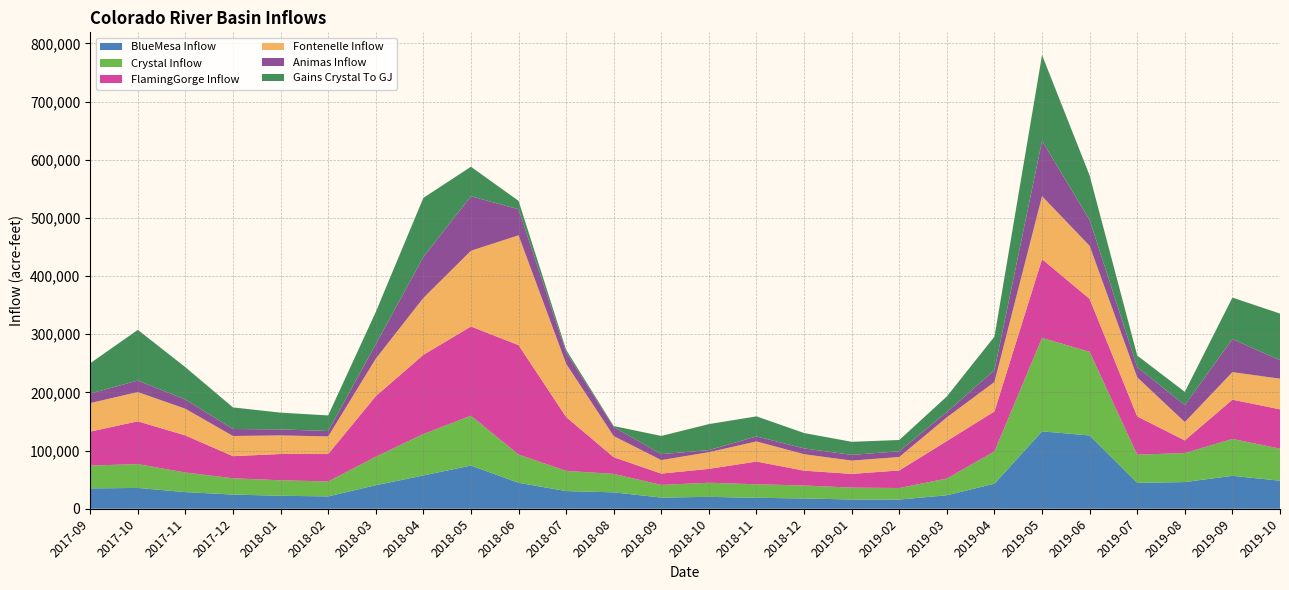

Reading right to left, list all the values displayed in this chart.

BlueMesa Inflow: 2019-10=48231.4	2019-09=56574.3	2019-08=45877.9	2019-07=44462.0	2019-06=126011.7	2019-05=132989.7	2019-04=43070.6	2019-03=23170.2	2019-02=15785.1	2019-01=15854.3	2018-12=17689.5	2018-11=18791.3	2018-10=20420.4	2018-09=19182.4	2018-08=28193.7	2018-07=30380.6	2018-06=44608.5	2018-05=74254.6	2018-04=57201.2	2018-03=40427.5	2018-02=21239.9	2018-01=22281.8	2017-12=24381.8	2017-11=28591.0	2017-10=35759.5	2017-09=34968.7
Crystal Inflow: 2019-10=55015.4	2019-09=63445.6	2019-08=49807.7	2019-07=48501.1	2019-06=143679.1	2019-05=160798.5	2019-04=55473.3	2019-03=28800.0	2019-02=19807.0	2019-01=20479.6	2018-12=22262.5	2018-11=23268.7	2018-10=24318.4	2018-09=21793.3	2018-08=31712.2	2018-07=34678.4	2018-06=48605.2	2018-05=85665.3	2018-04=71218.2	2018-03=49083.6	2018-02=25611.1	2018-01=26672.4	2017-12=27988.8	2017-11=33674.6	2017-10=41002.1	2017-09=39165.6
FlamingGorge Inflow: 2019-10=67674.0	2019-09=67473.5	2019-08=21783.7	2019-07=65738.4	2019-06=91082.7	2019-05=135167.4	2019-04=68716.5	2019-03=64437.2	2019-02=30254.9	2019-01=23576.7	2018-12=25498.7	2018-11=39059.3	2018-10=23824.6	2018-09=19438.5	2018-08=28656.1	2018-07=92694.7	2018-06=188074.6	2018-05=153338.7	2018-04=136110.3	2018-03=103968.4	2018-02=47199.1	2018-01=45170.8	2017-12=37995.3	2017-11=63733.8	2017-10=73509.3	2017-09=58462.6
Fontenelle Inflow: 2019-10=52664.6	2019-09=47322.7	2019-08=31540.9	2019-07=67214.2	2019-06=91196.2	2019-05=108378.9	2019-04=50615.2	2019-03=40764.9	2019-02=23122.4	2019-01=22878.6	2018-12=28302.3	2018-11=34579.6	2018-10=28636.1	2018-09=23236.0	2018-08=36319.8	2018-07=91508.8	2018-06=188763.9	2018-05=130217.2	2018-04=97783.6	2018-03=64413.6	2018-02=30265.5	2018-01=31940.3	2017-12=34683.2	2017-11=45847.0	2017-10=50327.7	2017-09=49002.6
Animas Inflow: 2019-10=31844.6	2019-09=56765.0	2019-08=29174.9	2019-07=17654.9	2019-06=44584.5	2019-05=95004.3	2019-04=20324.6	2019-03=9008.9	2019-02=9790.4	2019-01=9796.4	2018-12=10018.5	2018-11=8600.3	2018-10=3623.8	2018-09=10185.1	2018-08=15633.7	2018-07=19822.8	2018-06=44774.9	2018-05=93679.3	2018-04=70446.9	2018-03=24841.0	2018-02=9286.6	2018-01=10318.0	2017-12=12035.7	2017-11=15883.6	2017-10=19757.4	2017-09=16367.6
Gains Crystal To GJ: 2019-10=80077.6	2019-09=71389.0	2019-08=22751.4	2019-07=19760.0	2019-06=76361.0	2019-05=147602.2	2019-04=57689.0	2019-03=26865.8	2019-02=19396.8	2019-01=22469.2	2018-12=26371.3	2018-11=34509.4	2018-10=44665.7	2018-09=31278.9	2018-08=1640.8	2018-07=4113.8	2018-06=14444.3	2018-05=50749.8	2018-04=101588.1	2018-03=55466.4	2018-02=26793.1	2018-01=28796.4	2017-12=37105.3	2017-11=55581.2	2017-10=87149.5	2017-09=52122.3